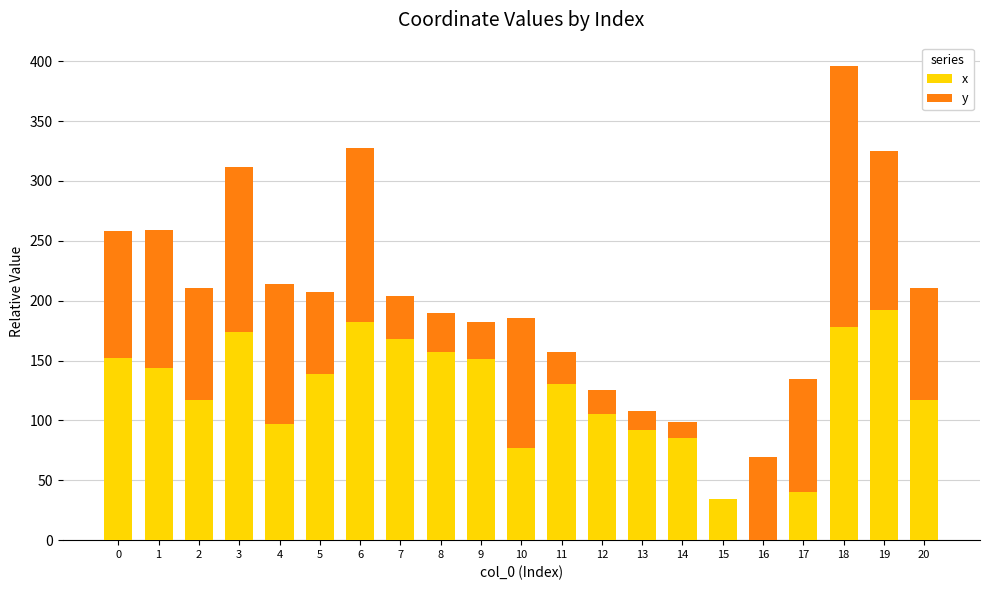

What is the highest value of the x series?

191.9